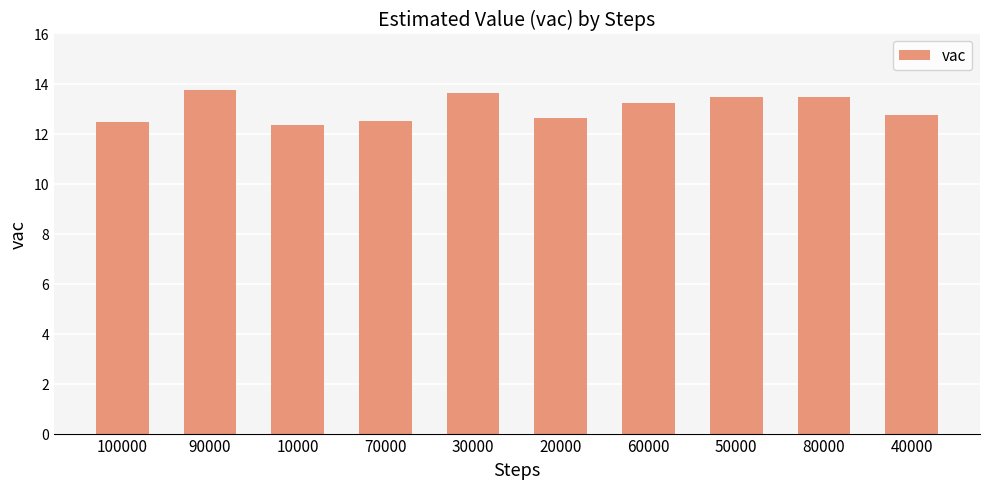

Reading left to right, what are all the values shown in this chart?

12.5	13.8	12.4	12.5	13.6	12.6	13.2	13.5	13.5	12.7